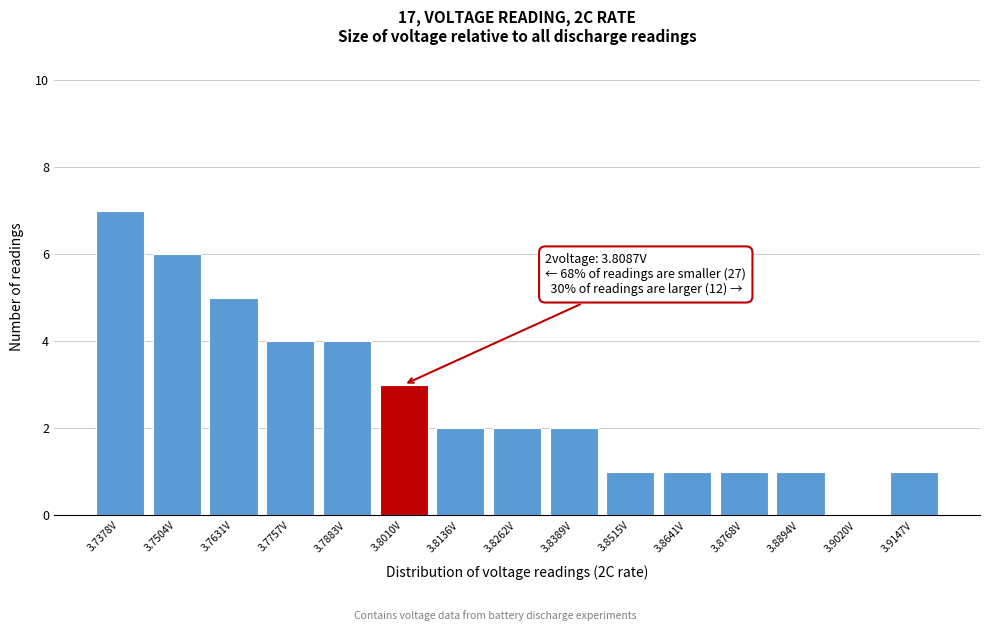

Reading right to left, transcribe all the data shown in this chart.

3.9147V=1	3.9020V=0	3.8894V=1	3.8768V=1	3.8641V=1	3.8515V=1	3.8389V=2	3.8262V=2	3.8136V=2	3.8010V=3	3.7883V=4	3.7757V=4	3.7631V=5	3.7504V=6	3.7378V=7